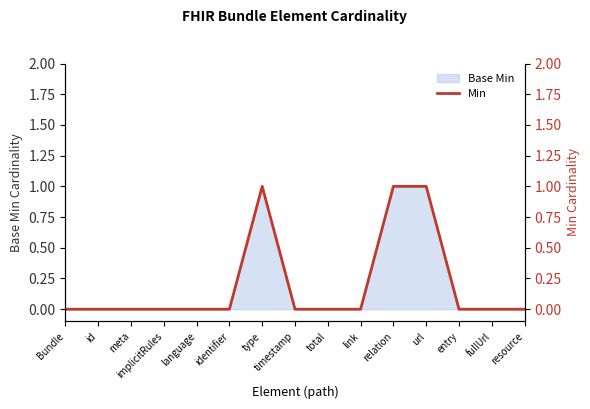

What is the difference between the maximum and minimum values?

1